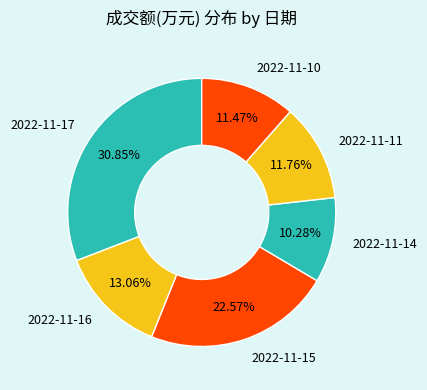

Is 2022-11-10 the majority of the pie?

No